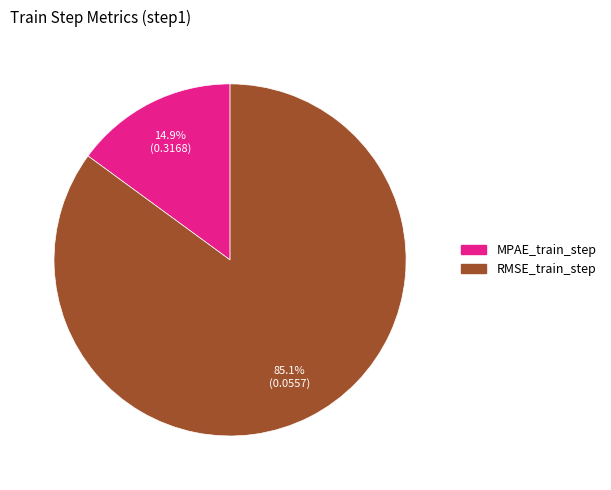

Is it true that RMSE_train_step is 96% of the pie?

False